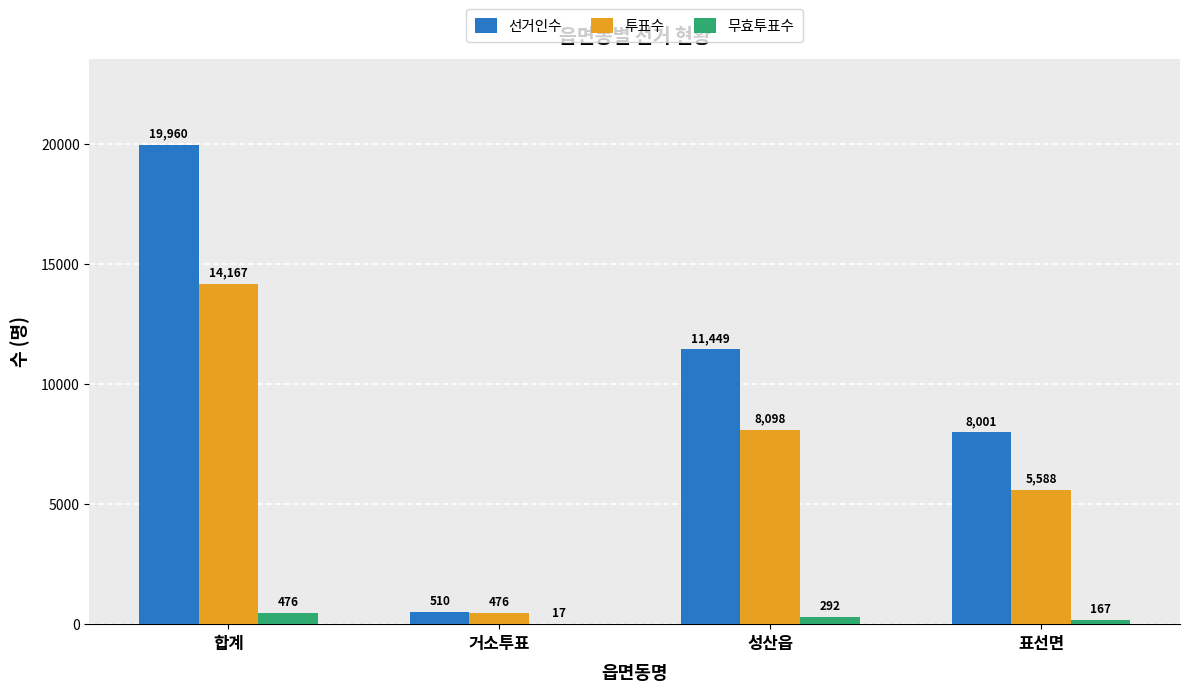

True or false: 투표수 has a value of 5588 at 표선면.

True